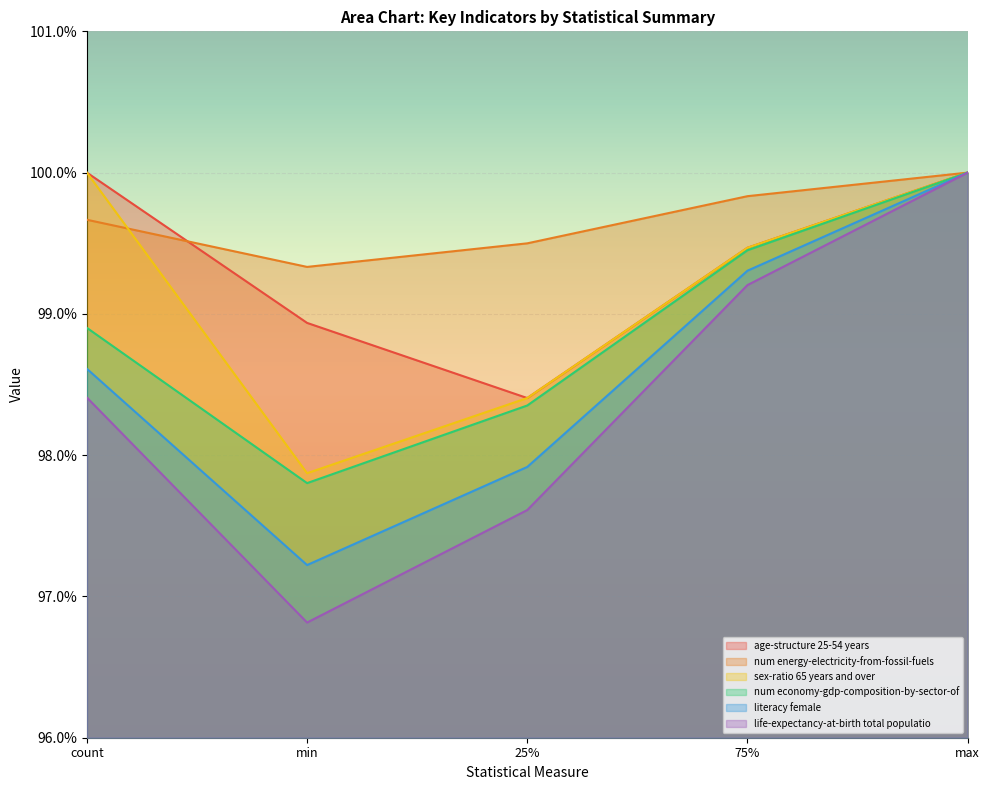

How many distinct data groups are displayed?

6